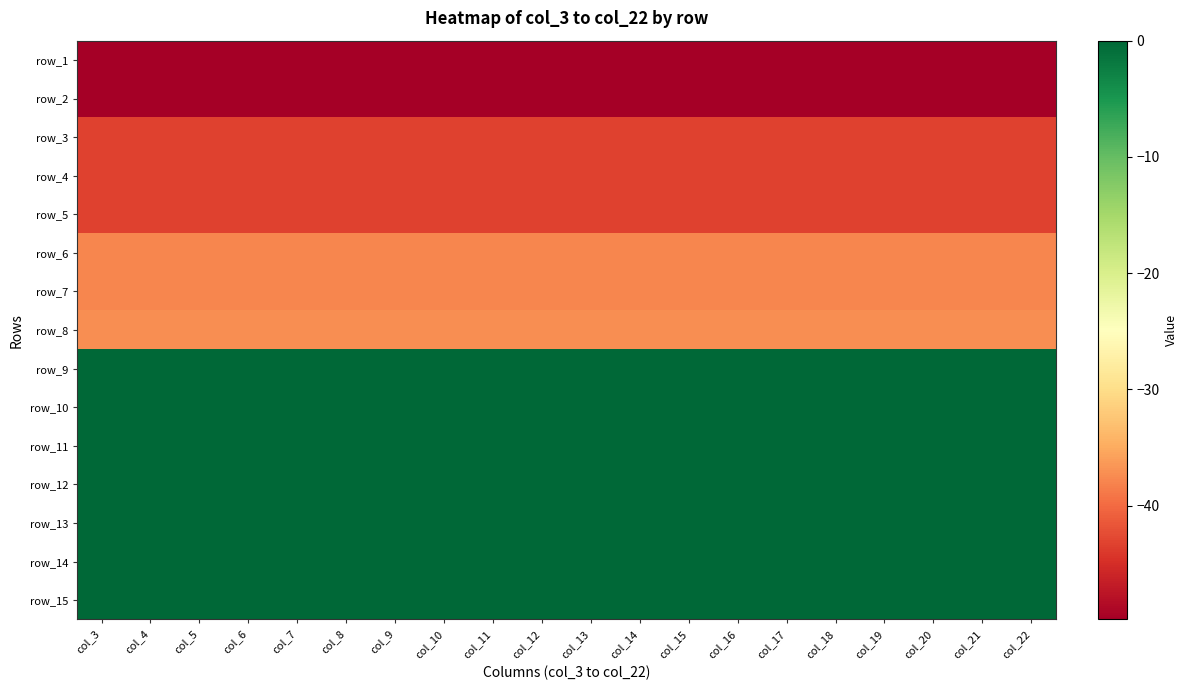

Rank the categories by row_7 value from highest to lowest.

col_3, col_4, col_5, col_6, col_7, col_8, col_9, col_10, col_11, col_12, col_13, col_14, col_15, col_16, col_17, col_18, col_19, col_20, col_21, col_22